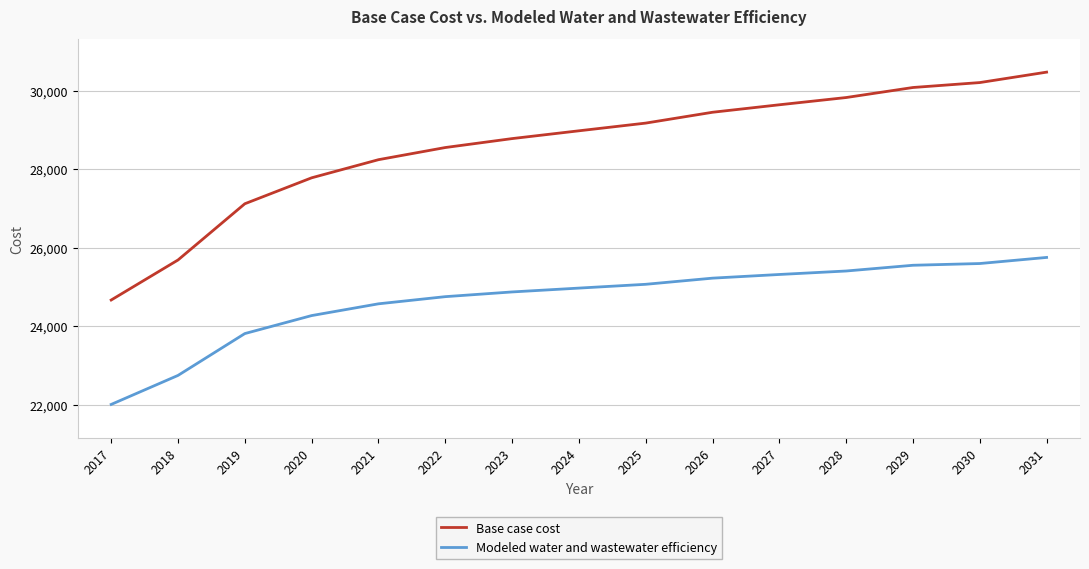

What is the difference between the second highest and minimum values in the Modeled water and wastewater efficiency series?

3591.4